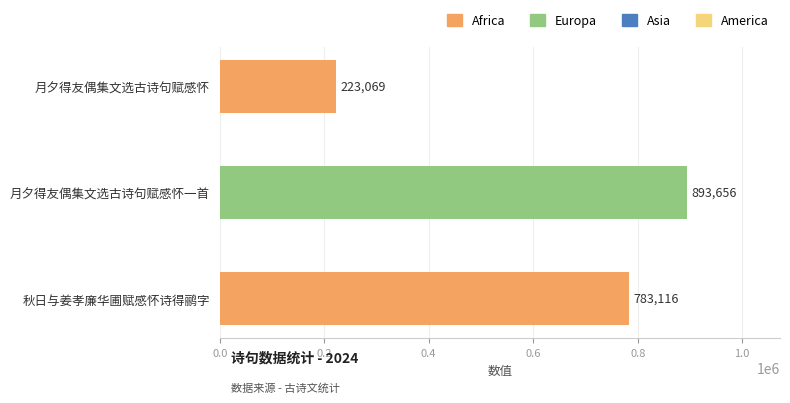

What position from the bottom is 秋日与姜孝廉华圃赋感怀诗得鹂字?

1